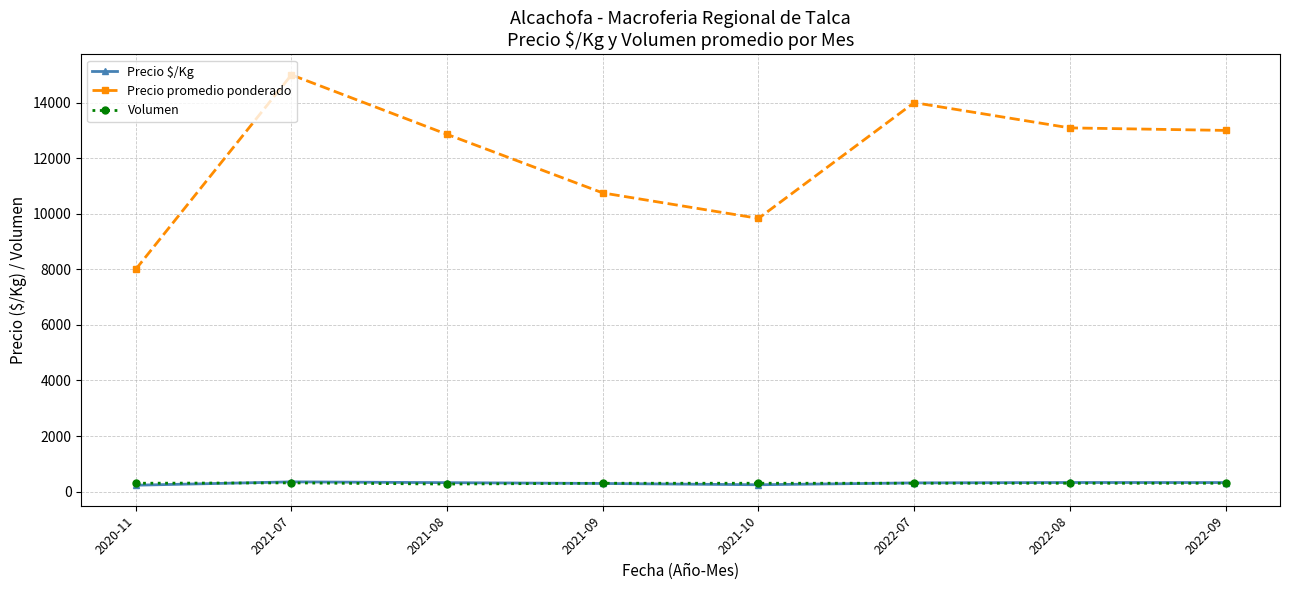

How many distinct data groups are displayed?

3